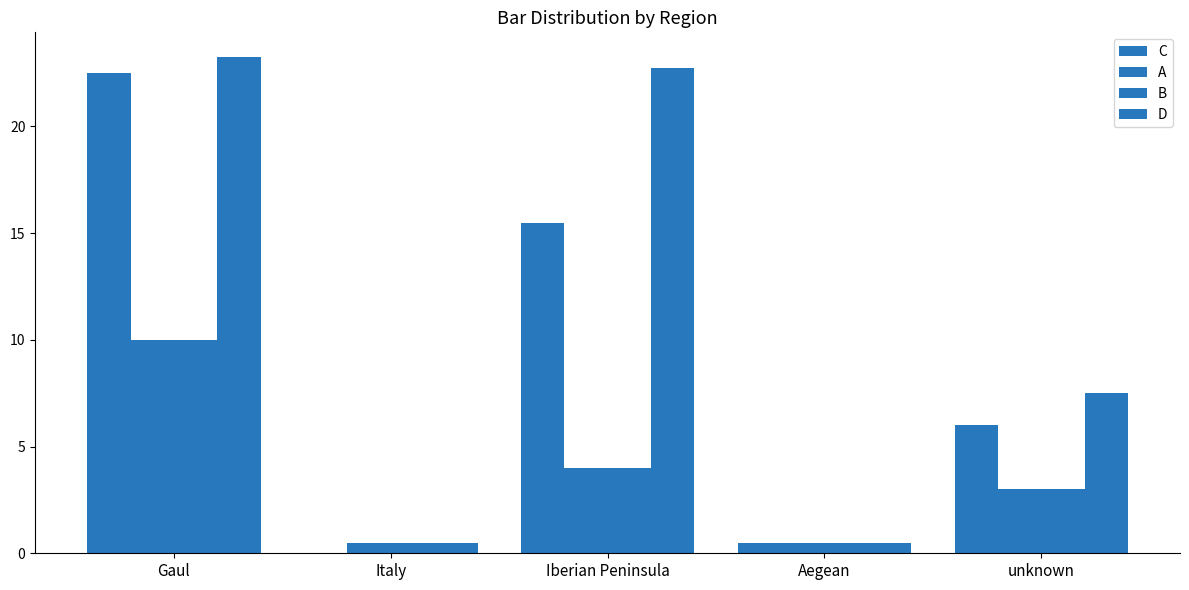

How many values in C are above zero?

4